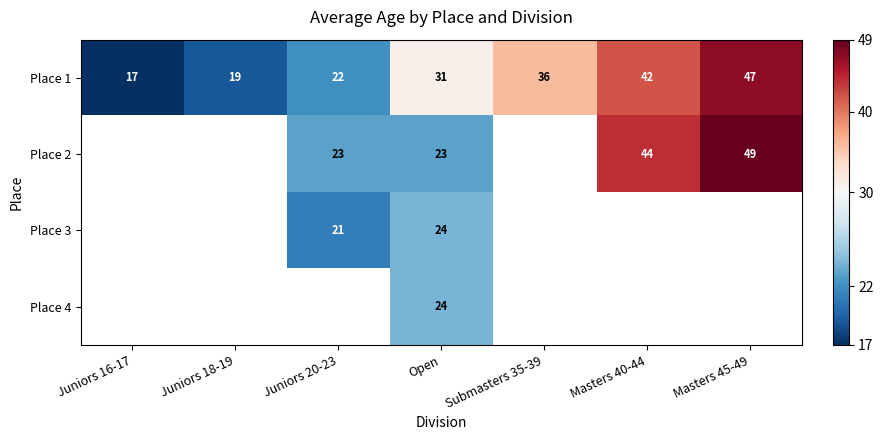

What is the difference between the highest and lowest values at Juniors 20-23?

2.0